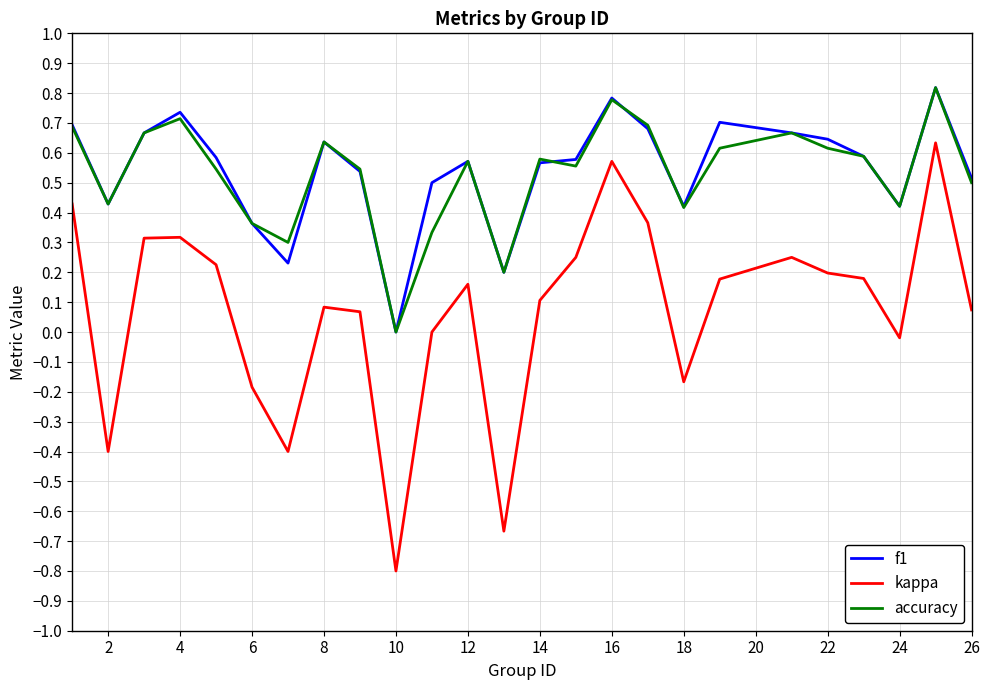

How many positive values does the accuracy series have?

24